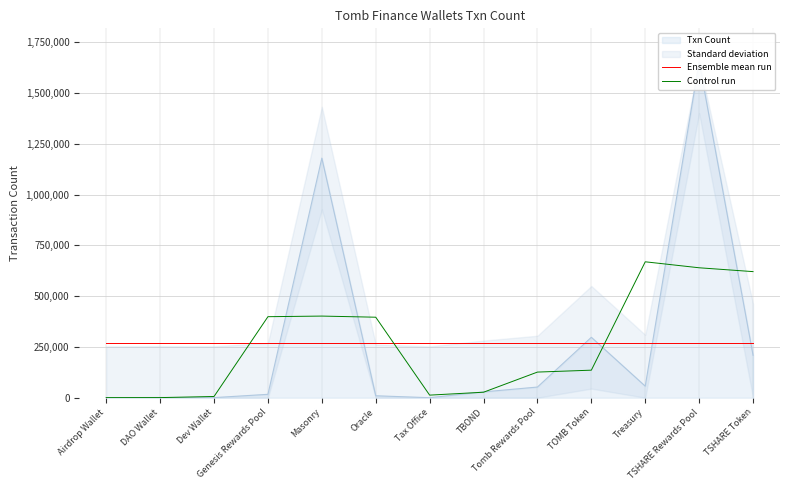

Rank the series at Tomb Rewards Pool from lowest to highest value.

Control run, Ensemble mean run